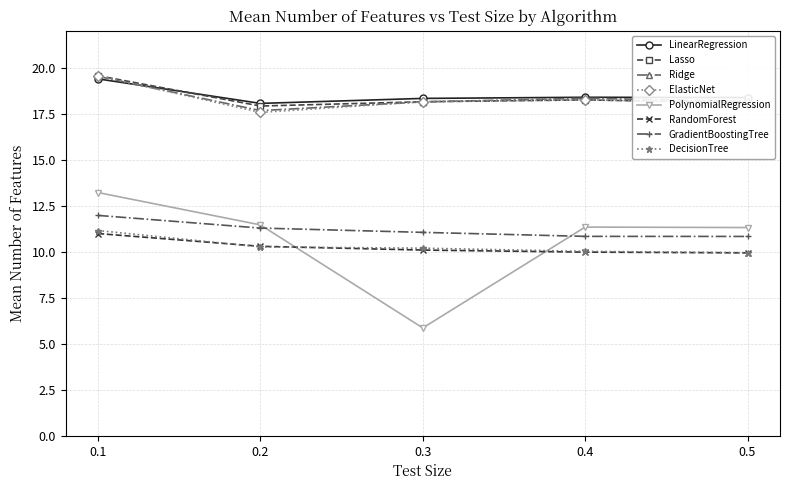

What is the minimum value shown in the chart?

5.9